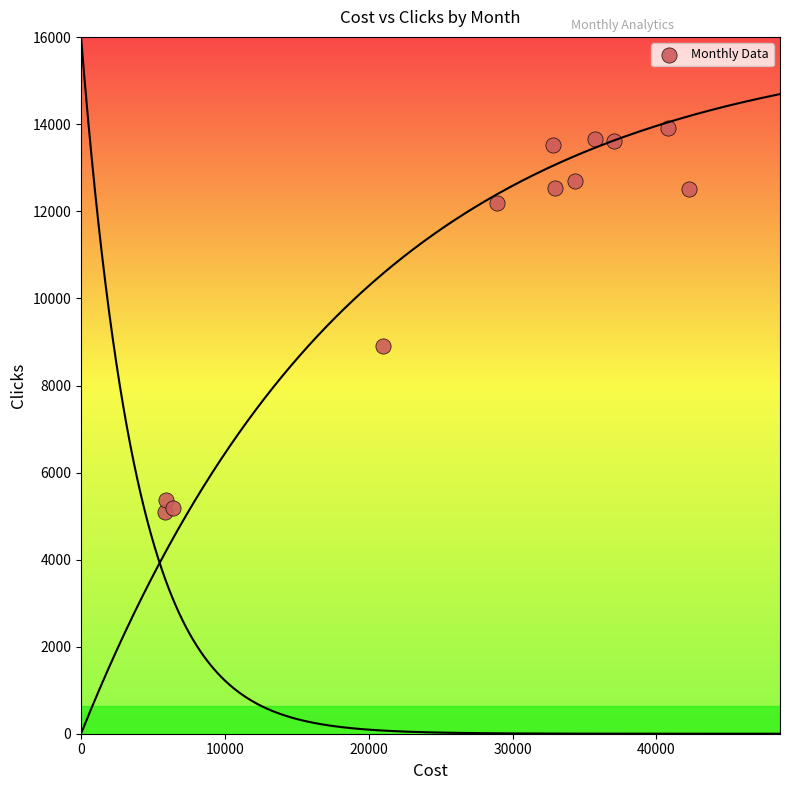

What Y value in the scatter plot is closest to 9503?

8911